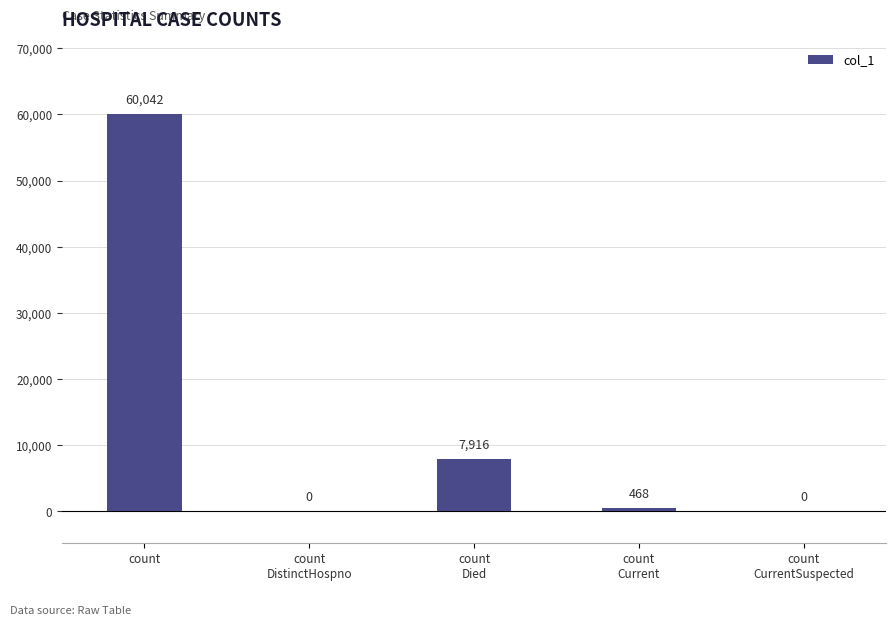

Does the chart contain stacked bars?

No